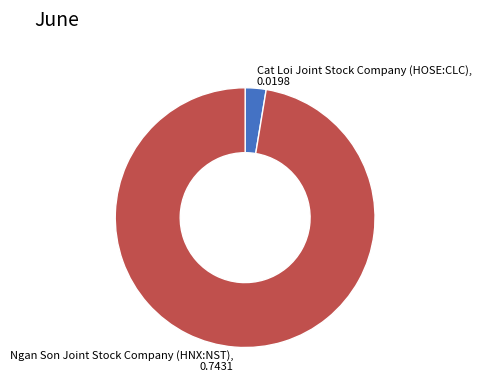

The Ngan Son Joint Stock Company (HNX:NST) slice represents 97% of the pie. True or false?

True